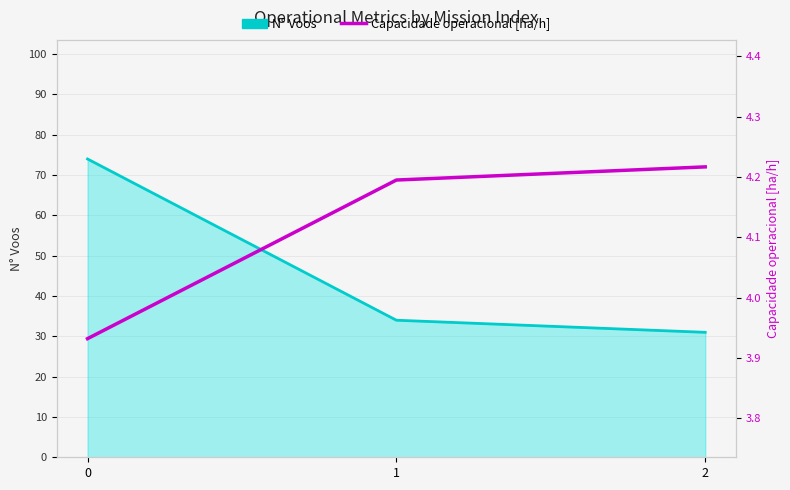

Rank the categories by N° Voos value from lowest to highest.

2, 1, 0